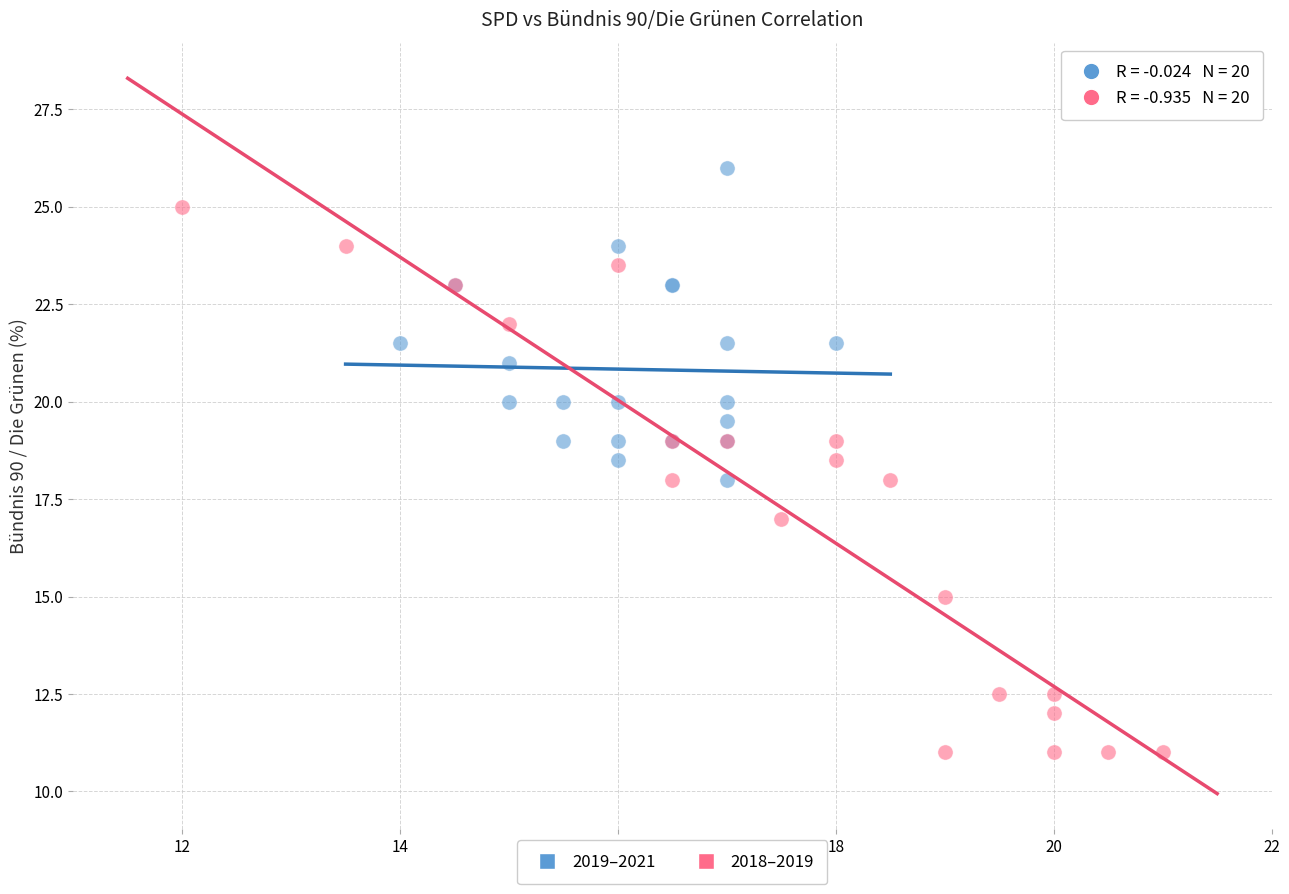

Which series has the widest spread of Y values?

2018–2019